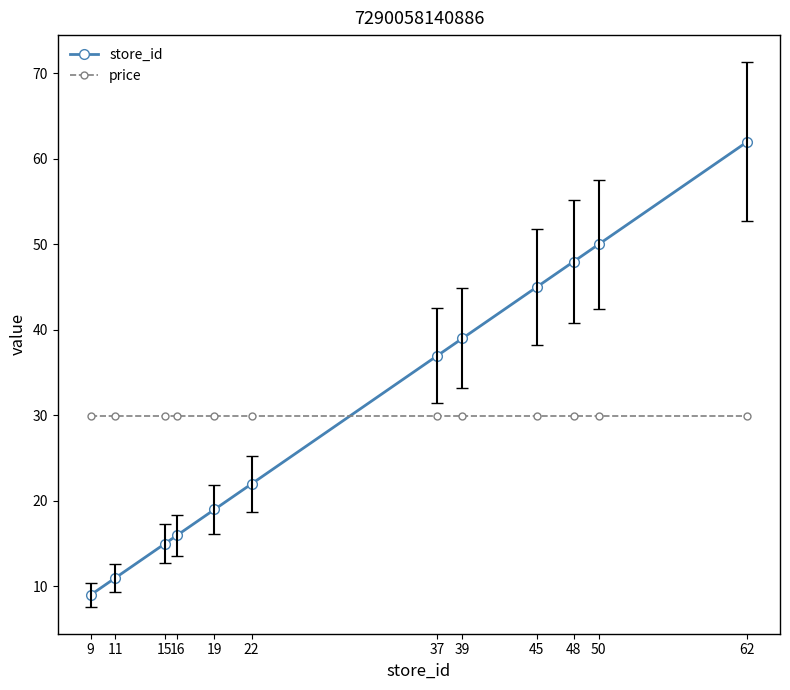

How many lines are shown in the chart?

2